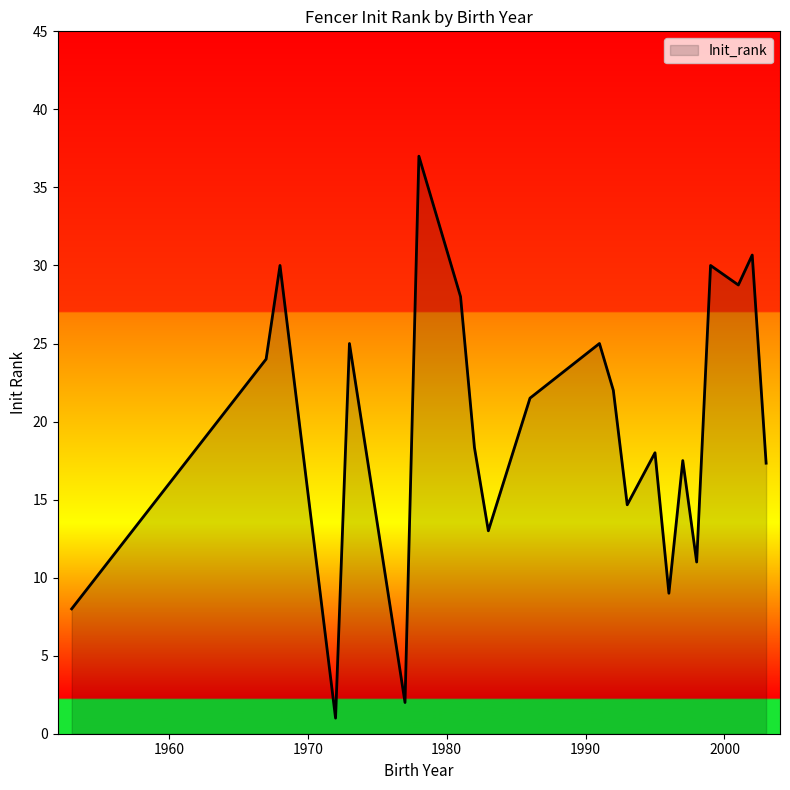

What is the difference between the maximum and minimum values?

36.0